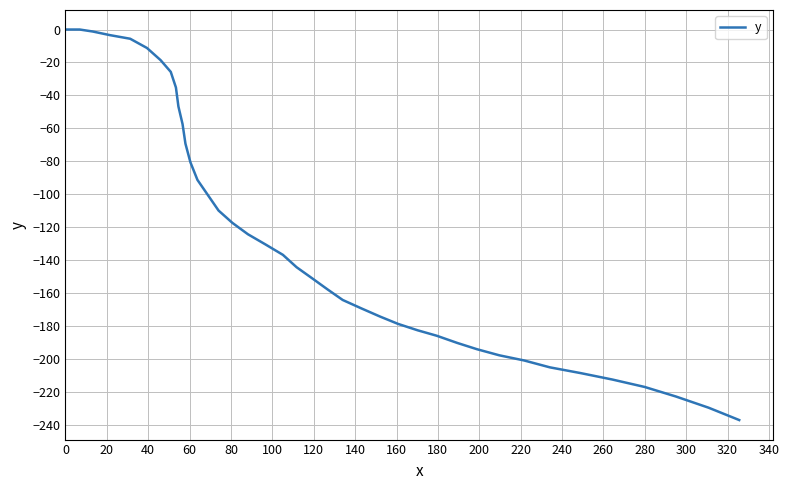

What is the smallest value displayed?

-237.1